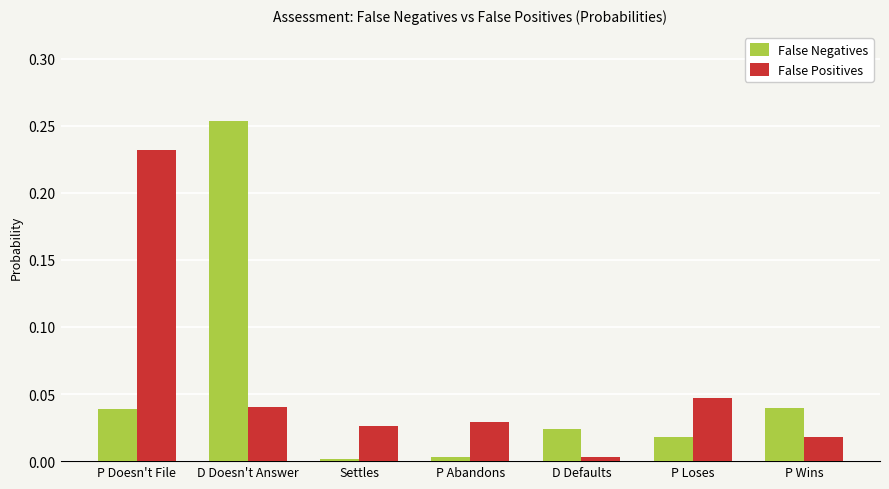

What position from the right is Settles?

5